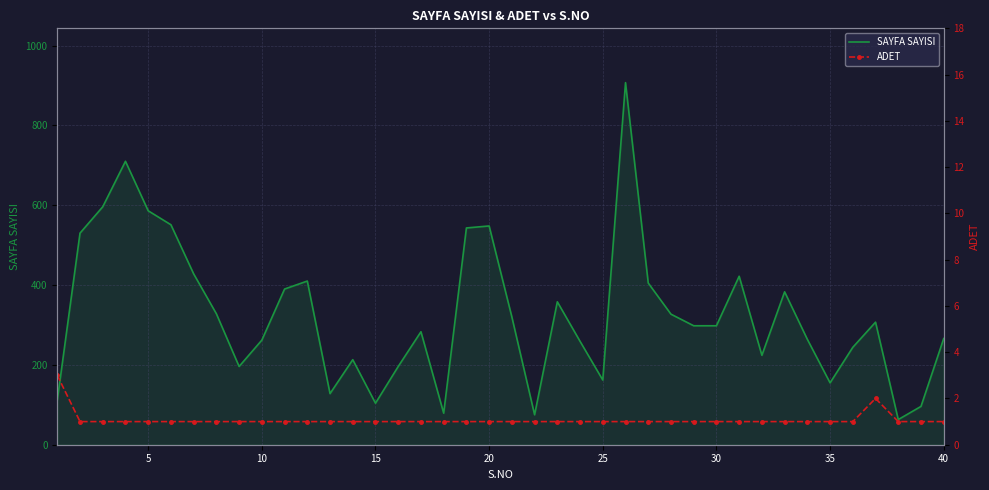

The value of SAYFA SAYISI at 30 is 170. True or false?

False